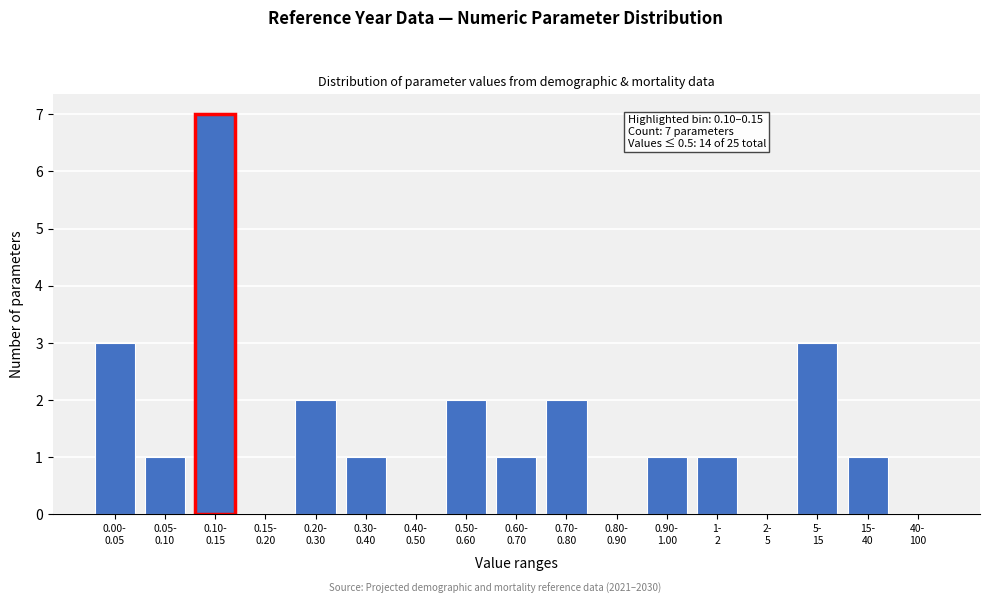

What is the maximum value shown in the chart?

7